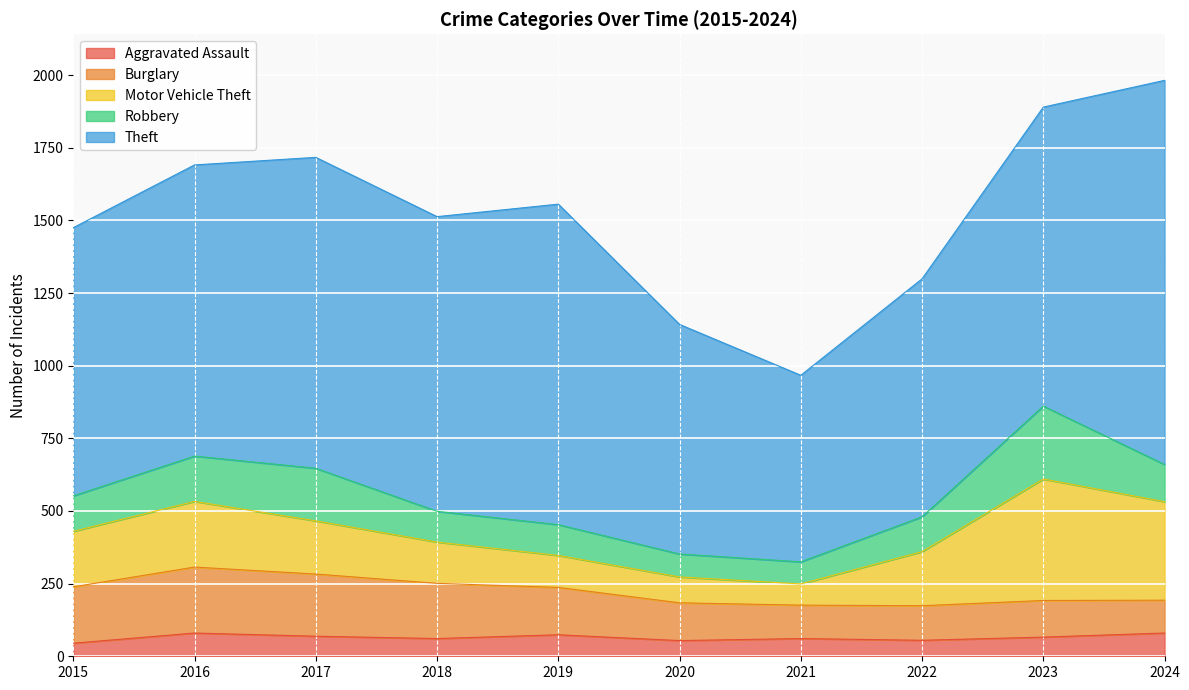

At which category is the sum across all series the highest?

2024